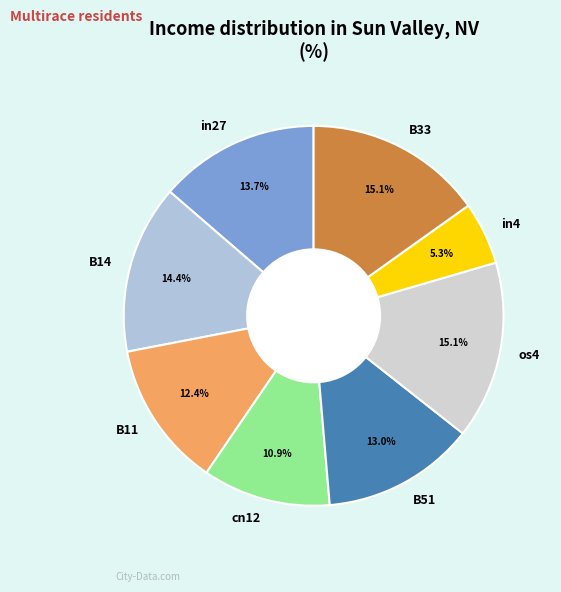

What is the smallest slice in the pie chart?

in4